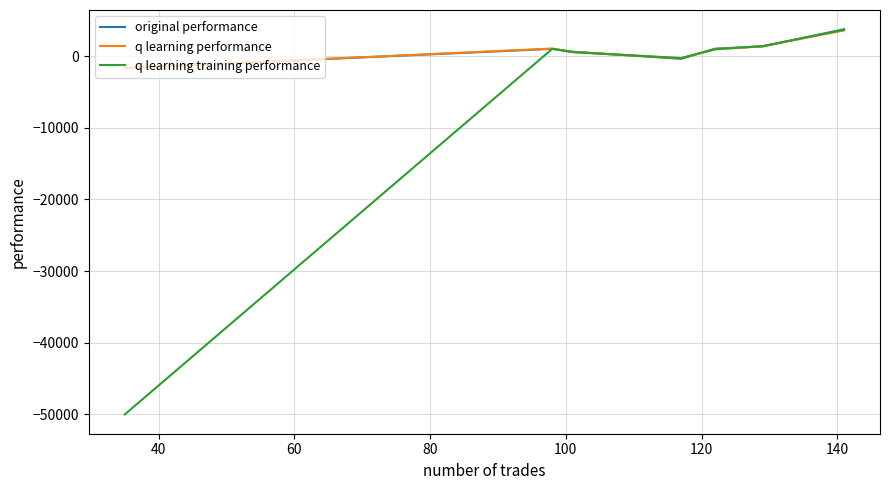

What is the difference between the maximum and minimum values in the q learning performance series?

5251.9